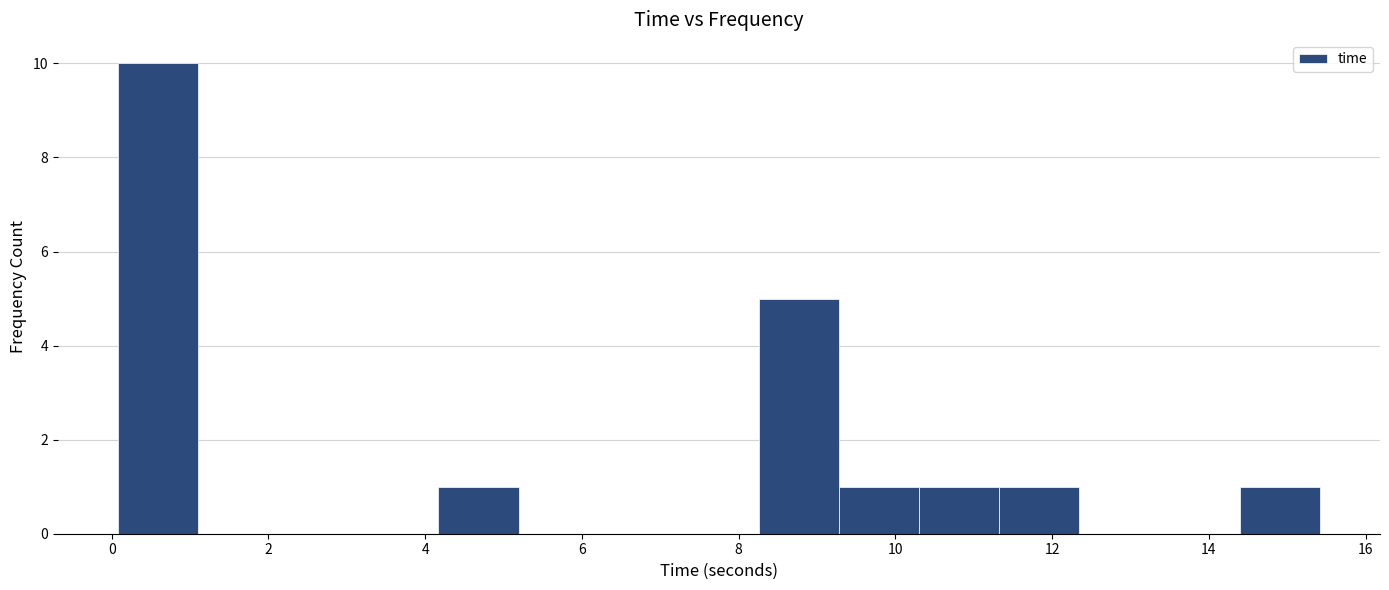

Reading left to right, list every bar in this chart as the range it spans on the x-axis followed by its height. Neither the bar edges nor the heights are printed on the chart, so give them approximately, as read against the axes.

0.0 to 1.2: 10
1.2 to 2.2: 0
2.2 to 3.2: 0
3.2 to 4.2: 0
4.2 to 5.2: 1
5.2 to 6.2: 0
6.2 to 7.2: 0
7.2 to 8.2: 0
8.2 to 9.2: 5
9.2 to 10.4: 1
10.4 to 11.4: 1
11.4 to 12.4: 1
12.4 to 13.4: 0
13.4 to 14.4: 0
14.4 to 15.4: 1